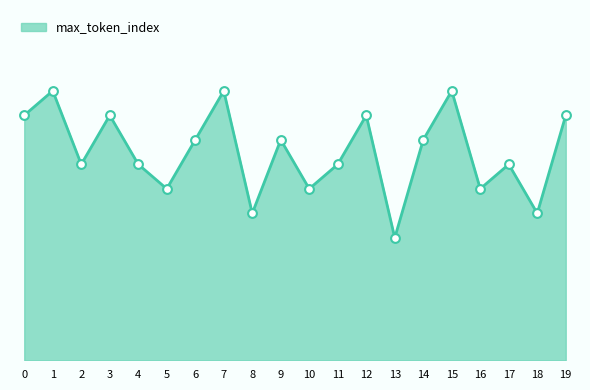

Is this an area chart (filled region under the line)?

Yes